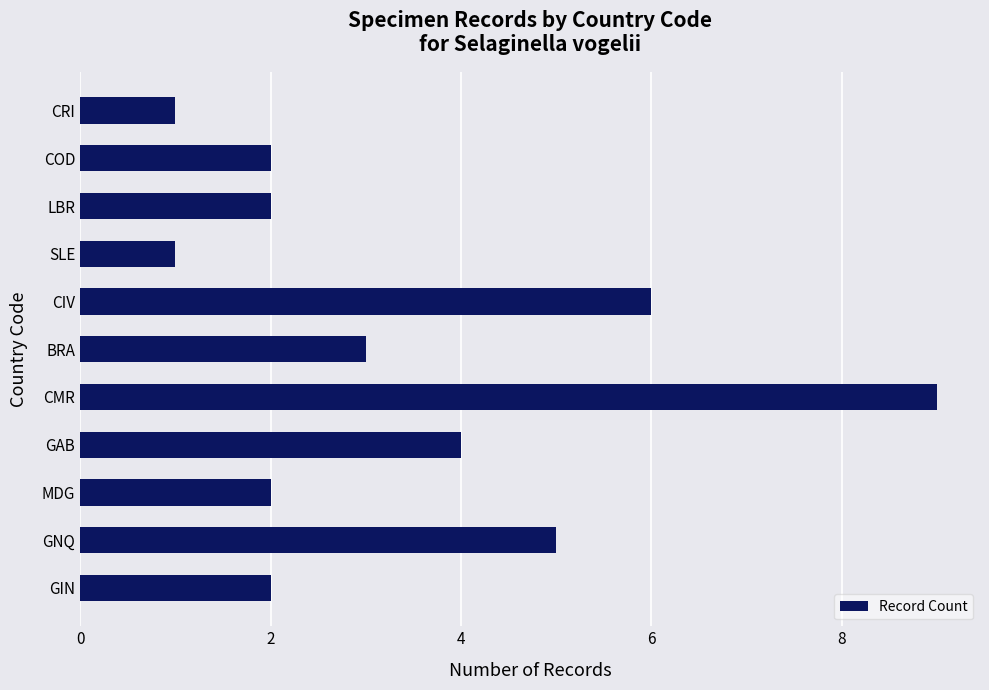

What is the maximum value shown in the chart?

9